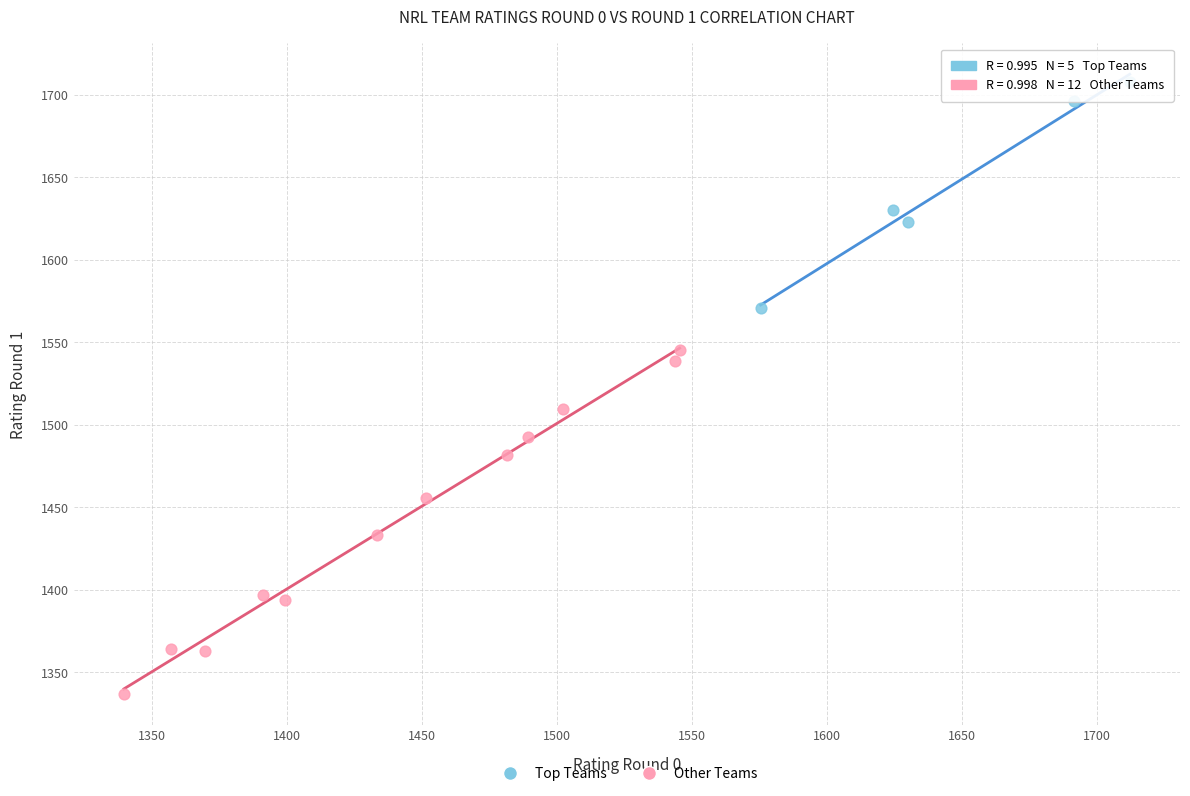

Which series has the largest Y range (max minus min)?

Other Teams